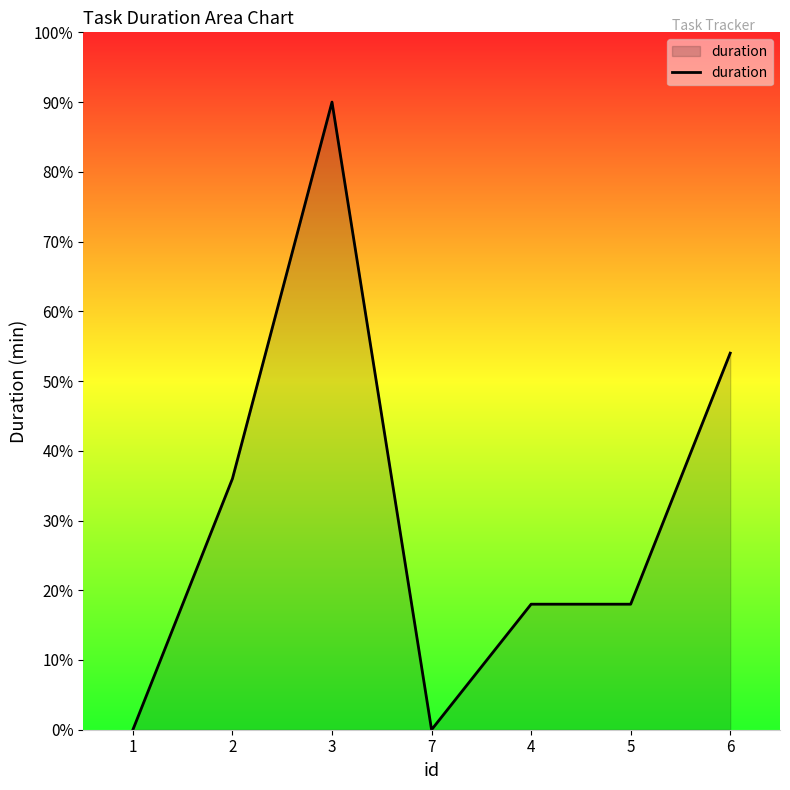

At which category does the data reach its first local valley?

7